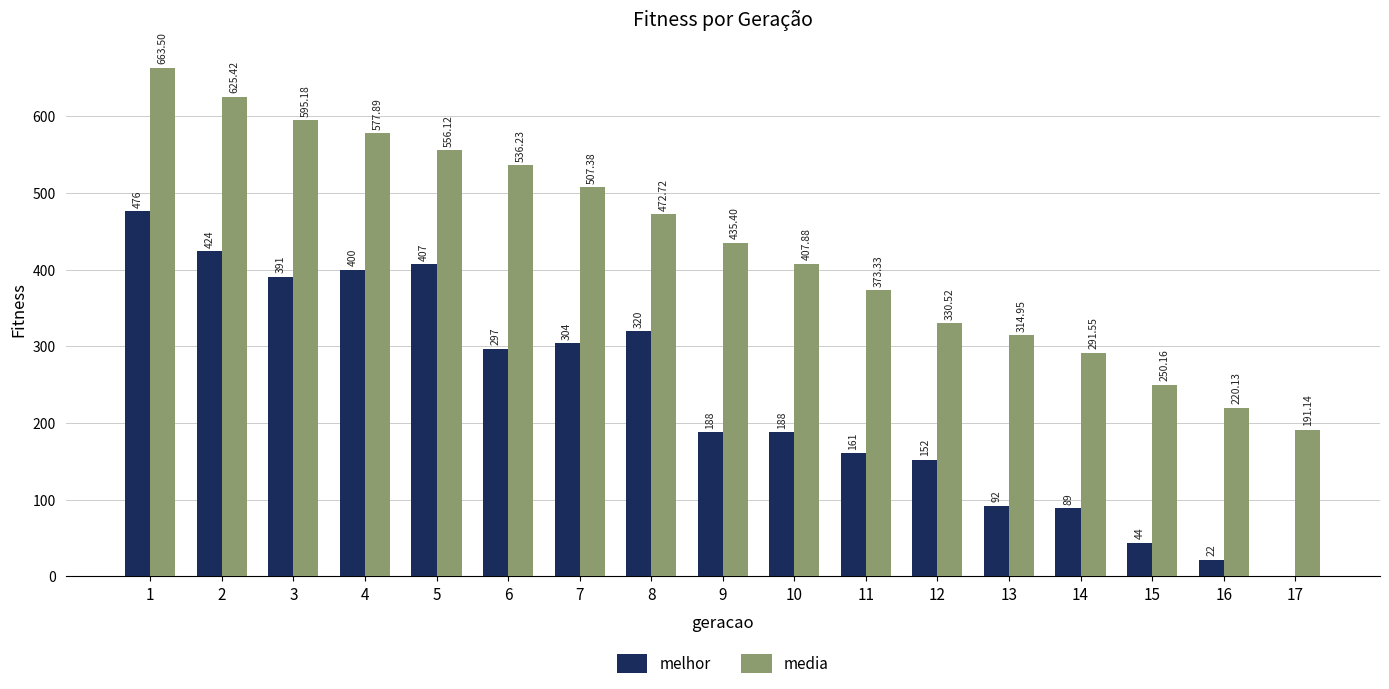

Is the value of melhor at 9 greater than the value of media at 14?

No